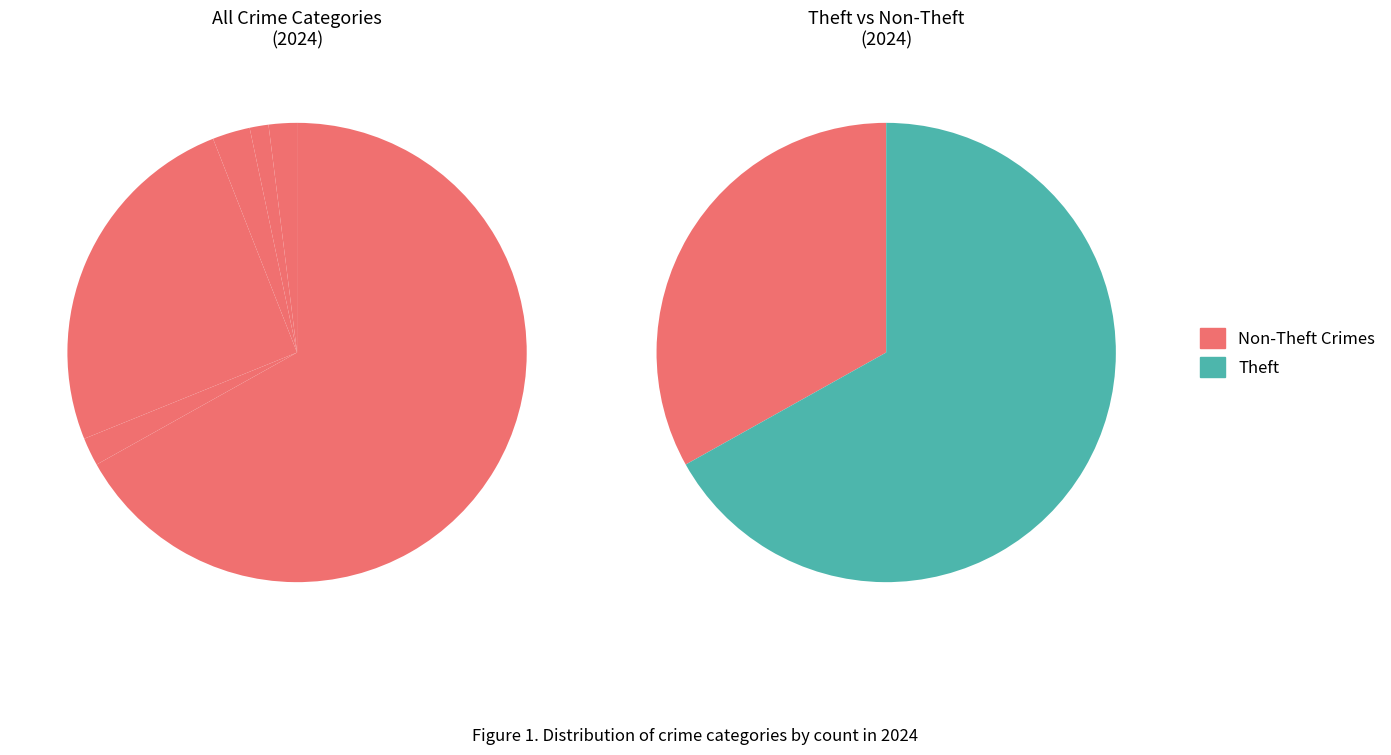

Is it true that 5 is 67% of the pie?

True